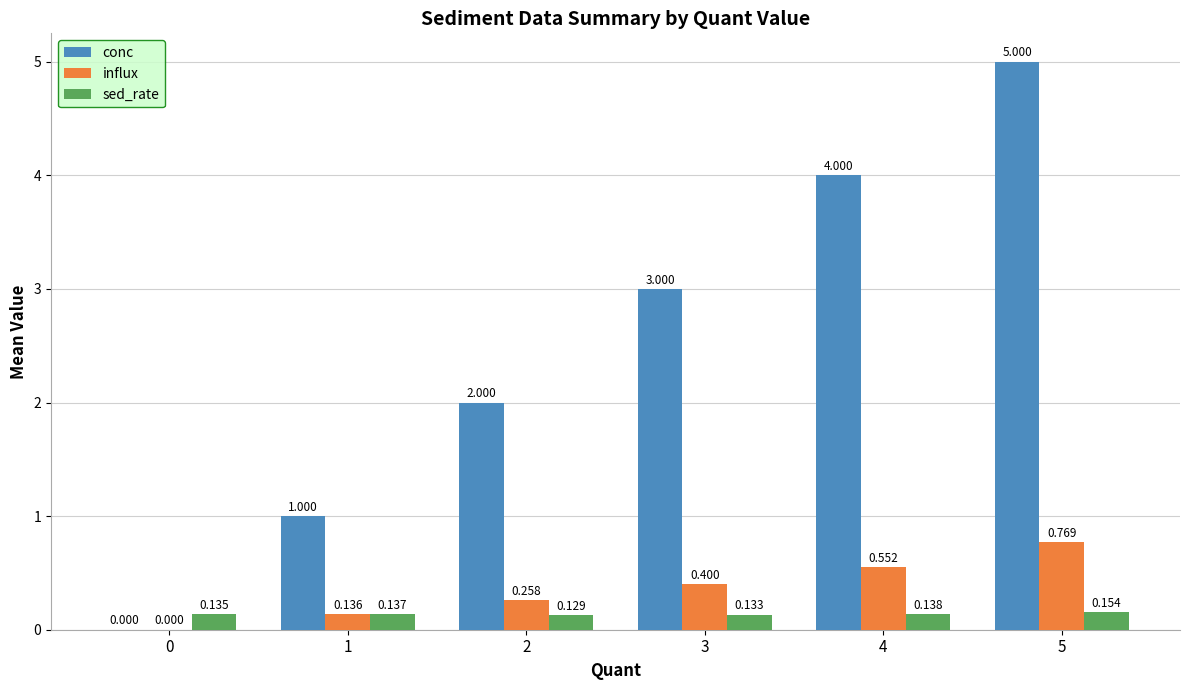

Is the value of conc at 1 greater than the value of sed_rate at 2?

Yes